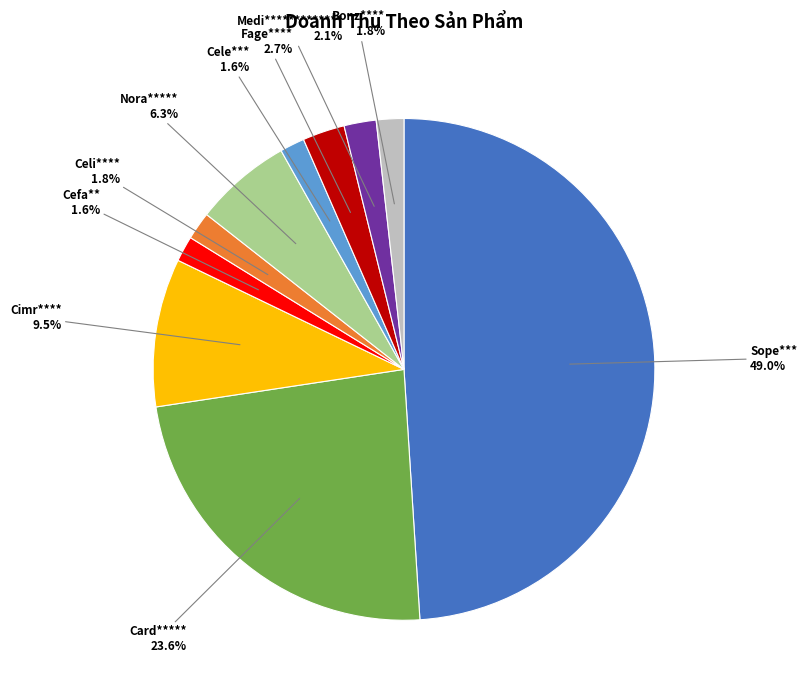

Combined, what portion of the pie is Cele*** and Celi****?

3.4%